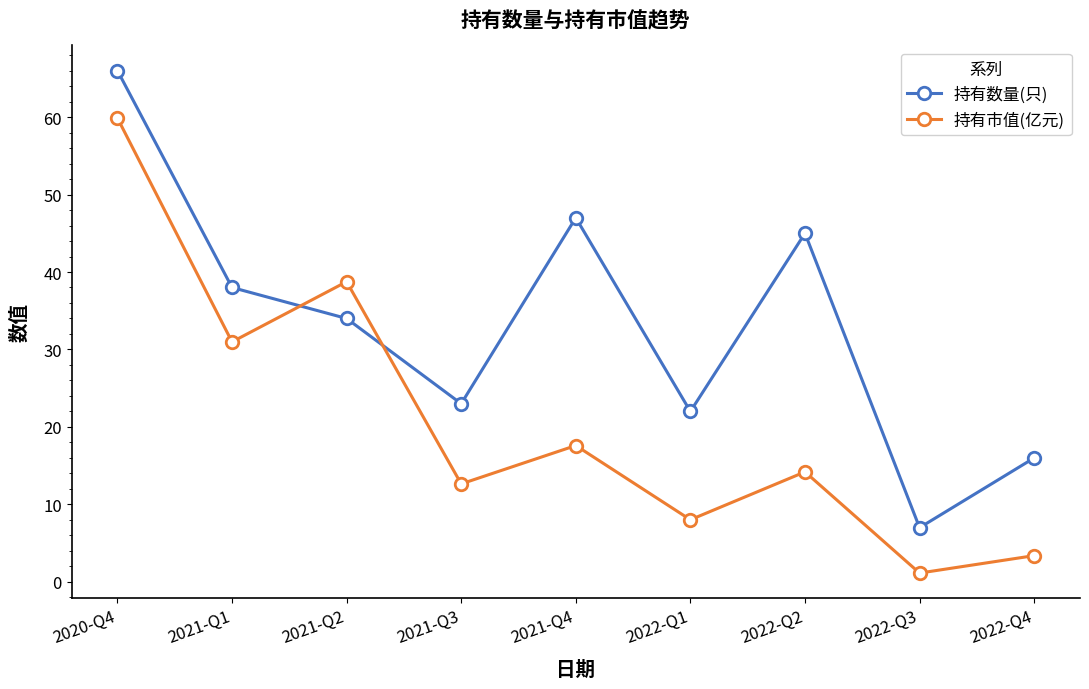

At which category does 持有市值(亿元) reach its first local peak?

2021-Q2